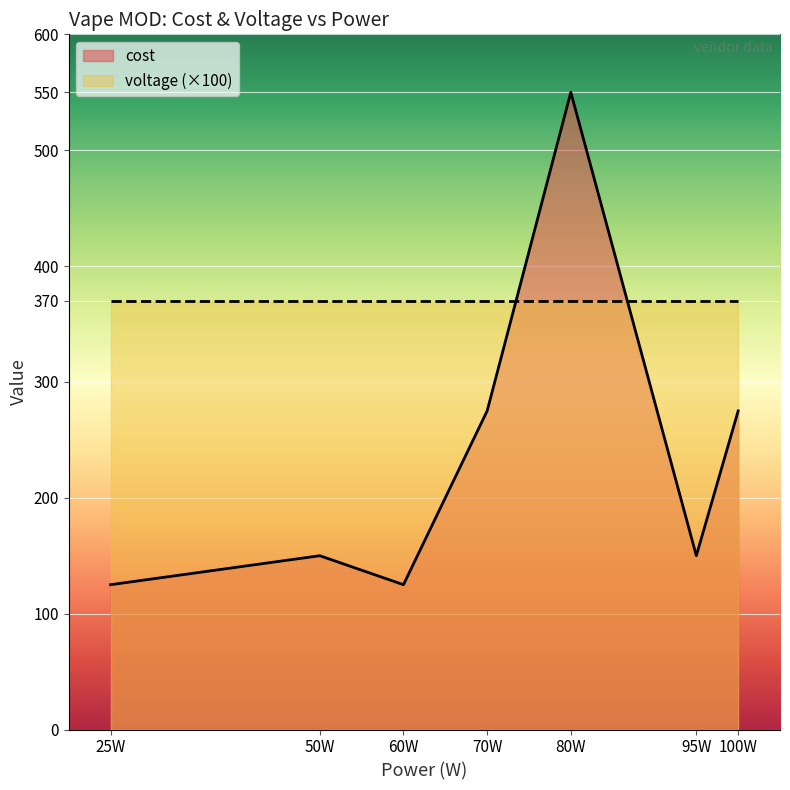

What is the spread (max minus min) of values at 50W?

220